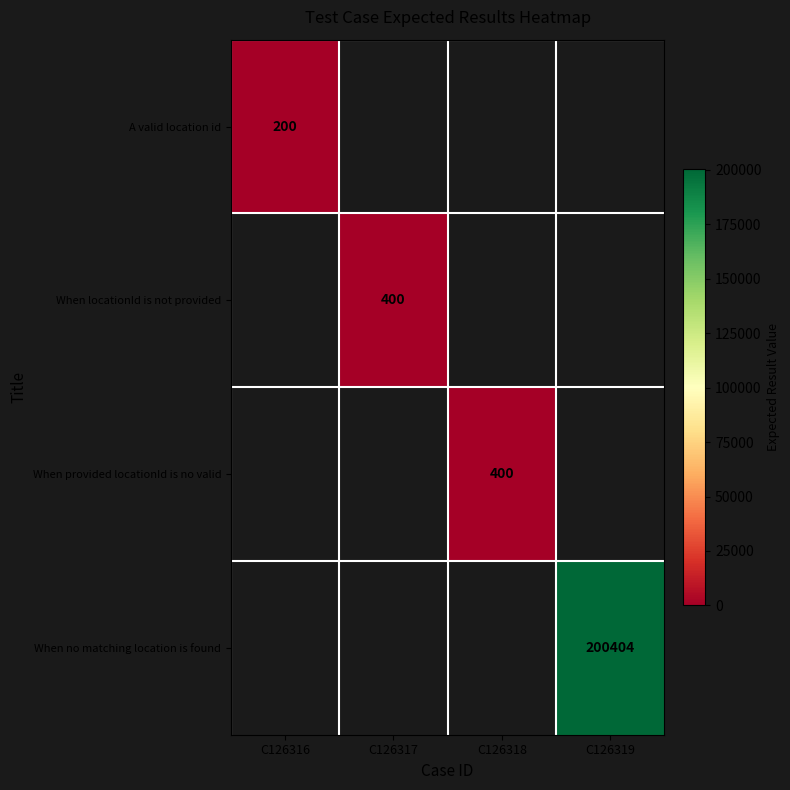

True or false: When no matching location is found has a value of 200404 at C126319.

True